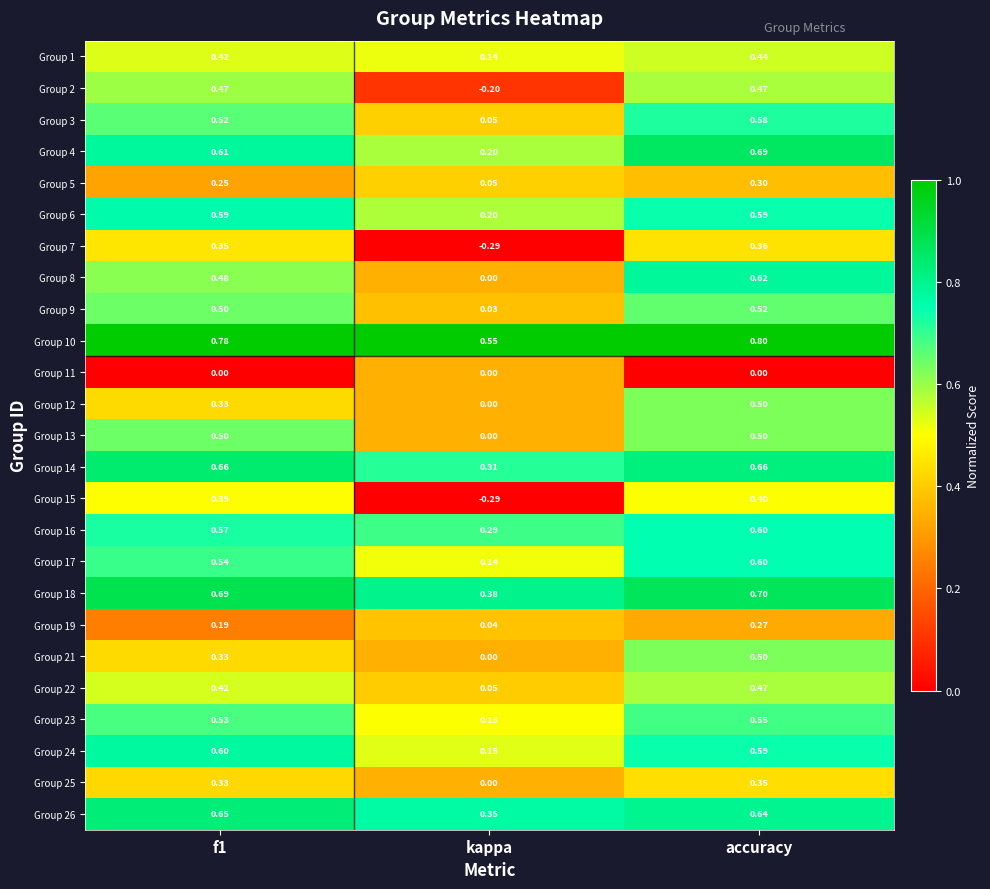

Where is Group 5 nearest to the value 0?

kappa